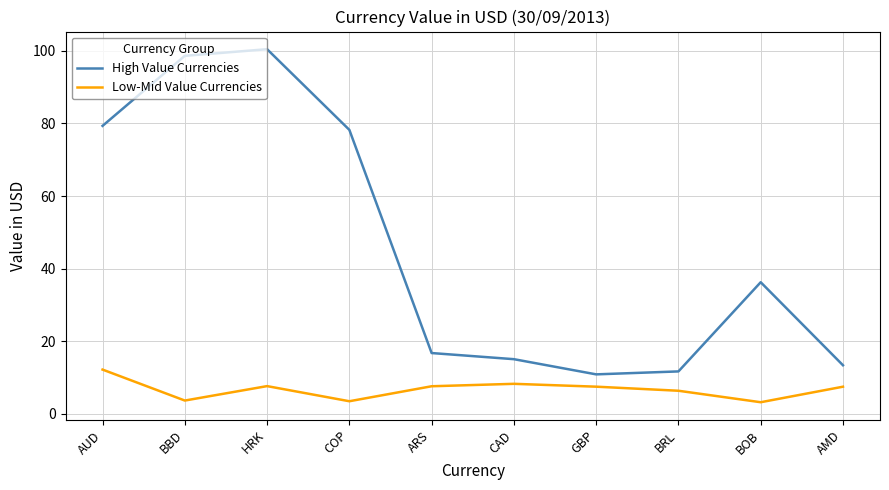

At which category does Low-Mid Value Currencies reach its first local peak?

HRK